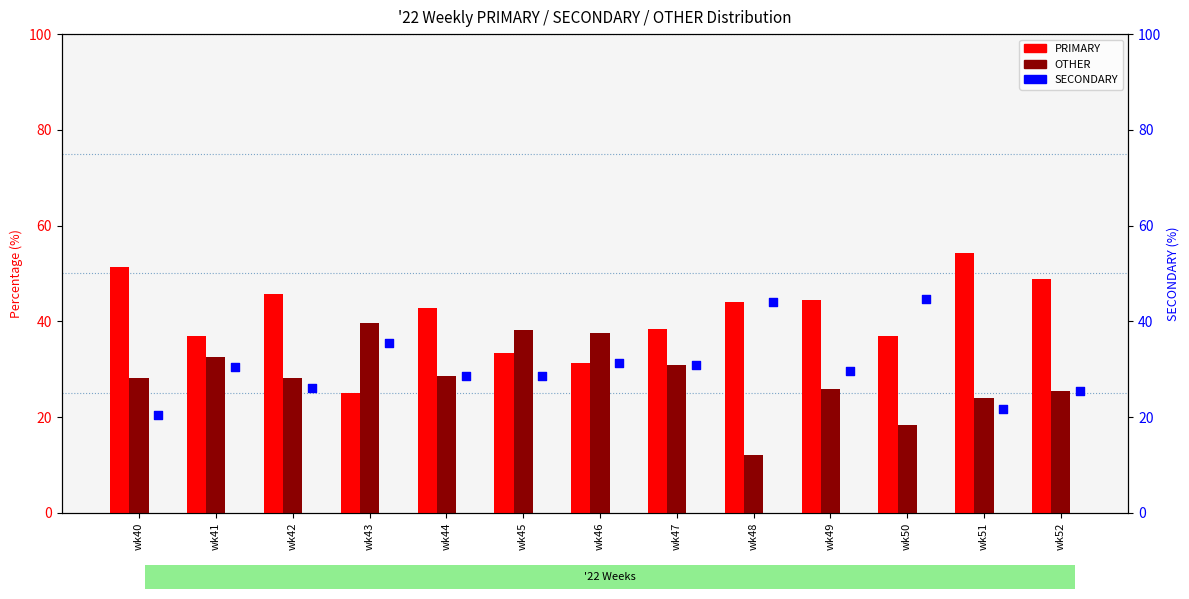

Is the value of PRIMARY at wk48 greater than the value of SECONDARY at wk46?

Yes